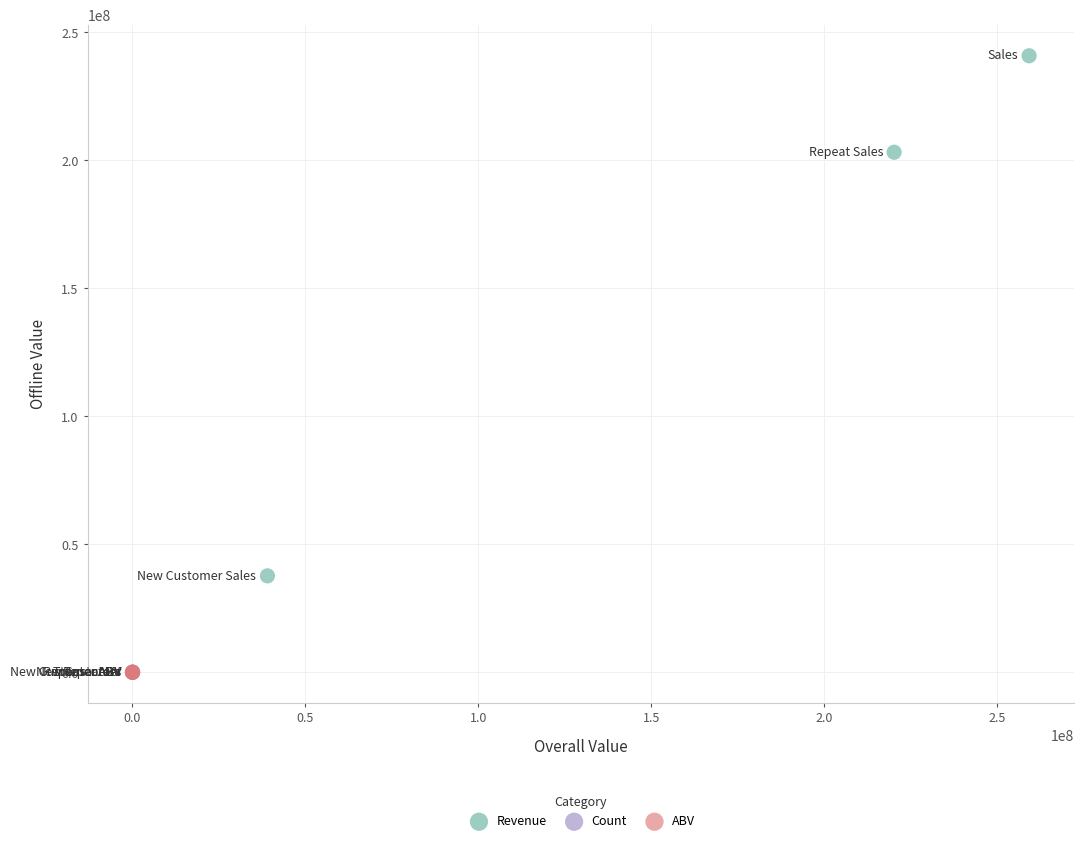

Which series reaches the maximum Y coordinate?

Revenue